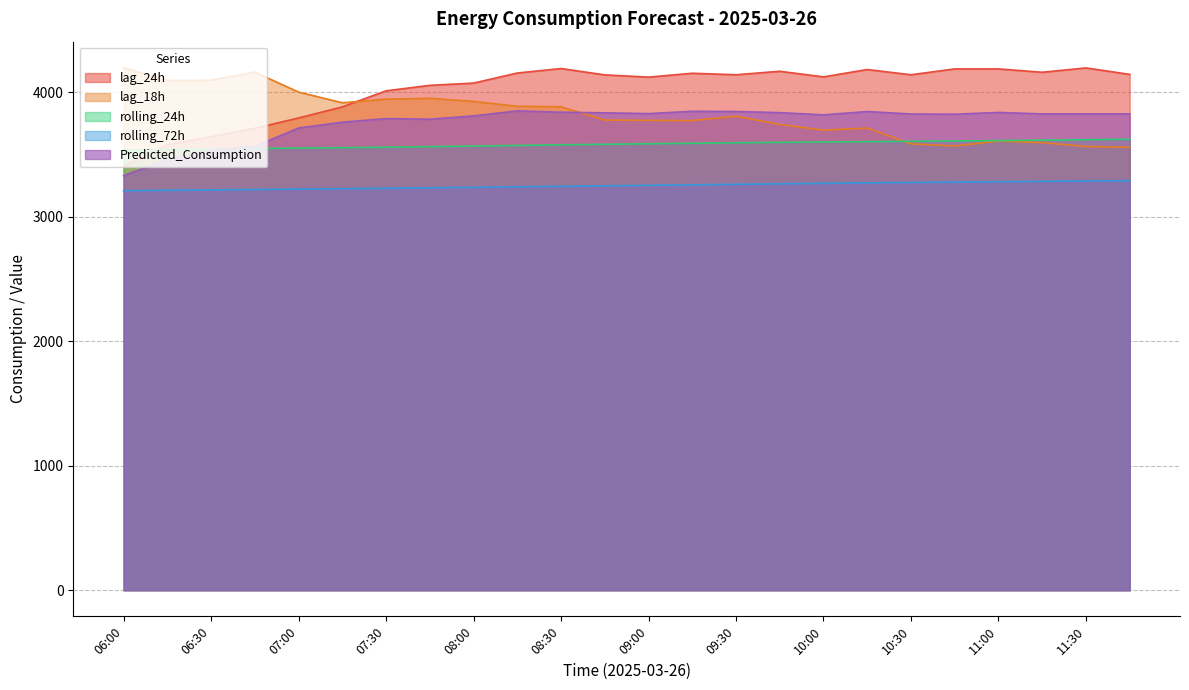

Which category has the lowest value in the rolling_72h series?

06:00